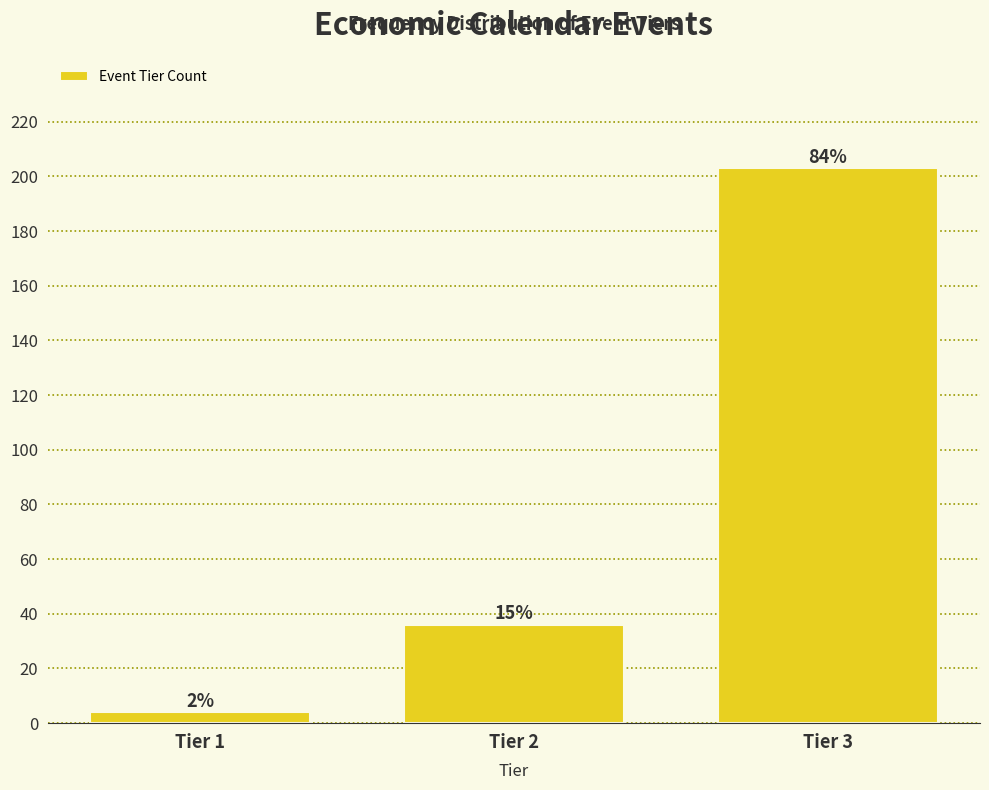

Are the bars horizontal?

No